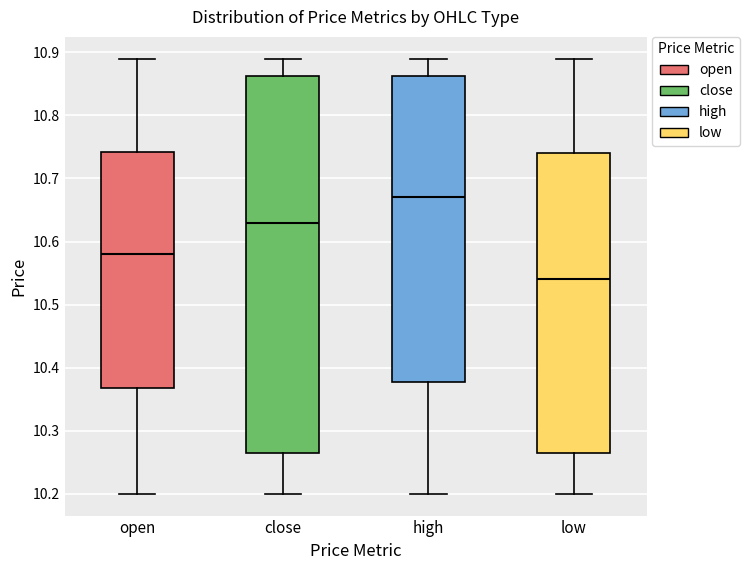

Where does the upper whisker of the box for low end on the y-axis? The values are not printed on the chart, so give them approximately, as read against the axis.

10.89